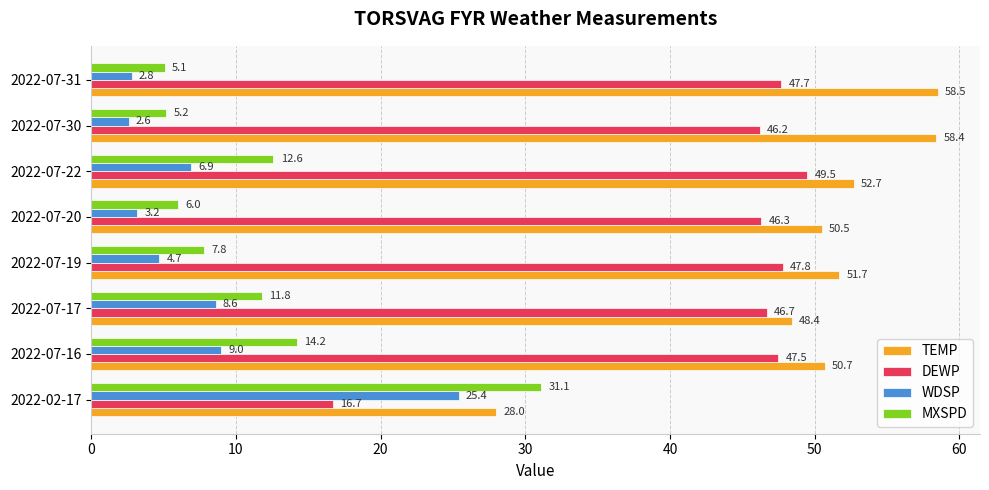

The value of DEWP at 2022-02-17 is 16.7. True or false?

True